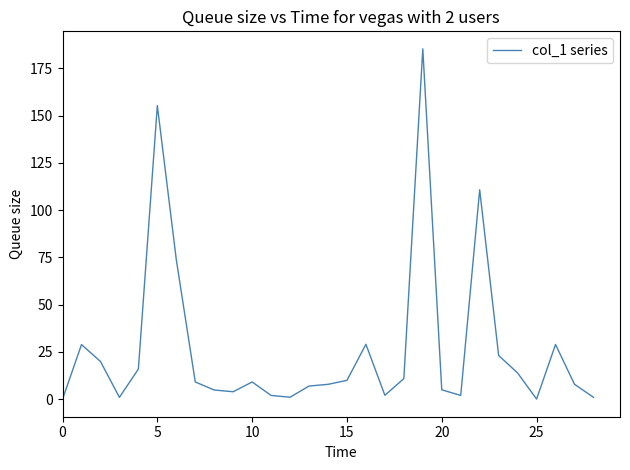

What is the difference between the maximum and minimum values?

185.3